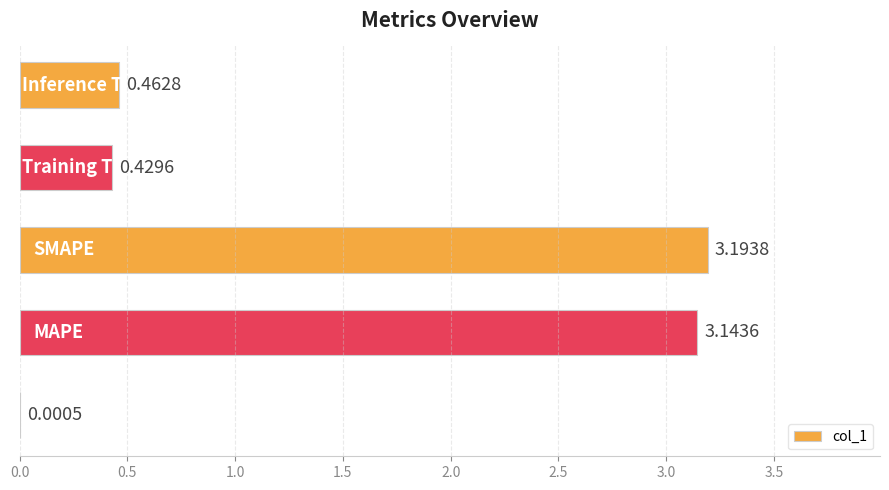

What is the average value?

1.4